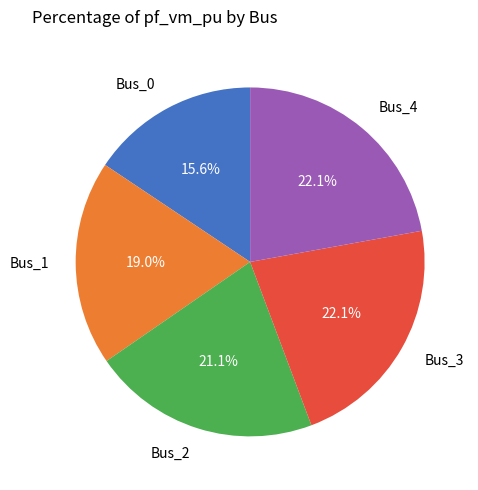

Which category has the smallest portion of the pie?

Bus_0